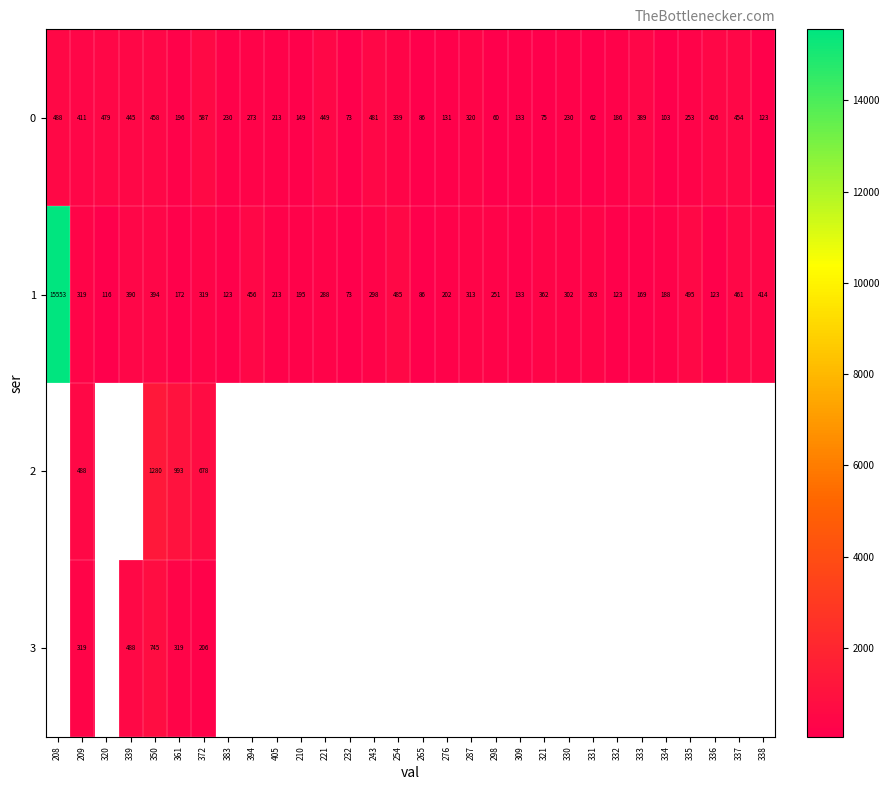

Is the value of 1 at 210 greater than the value of 0 at 298?

Yes